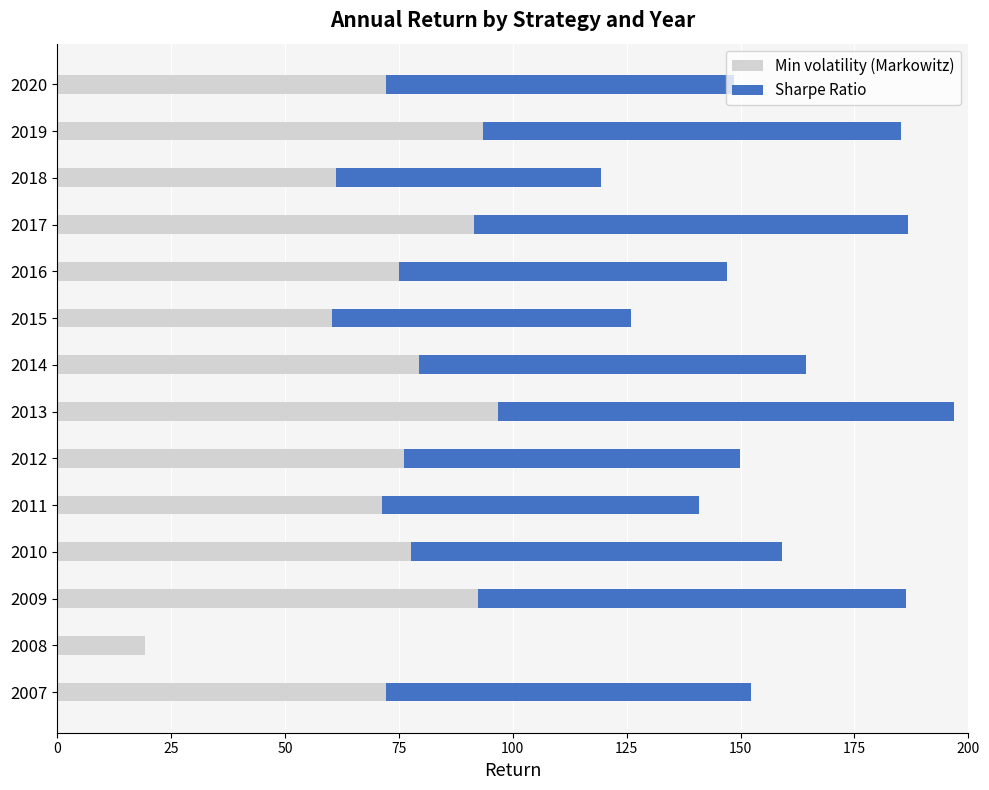

What is the sum of the Min volatility (Markowitz) values at 2013 and 2015?

157.3